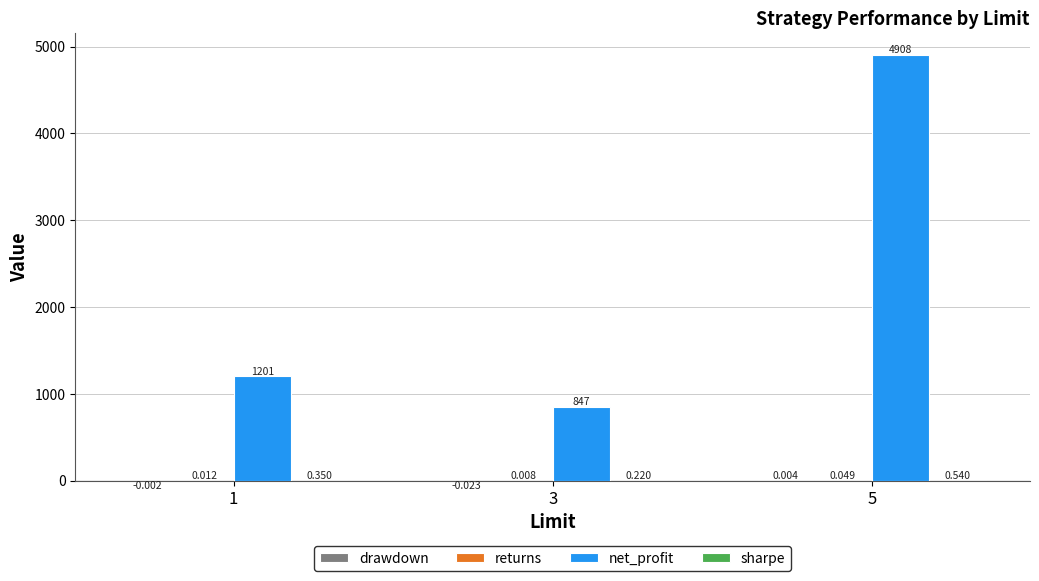

Which series changed the most between 1 and 5?

net_profit